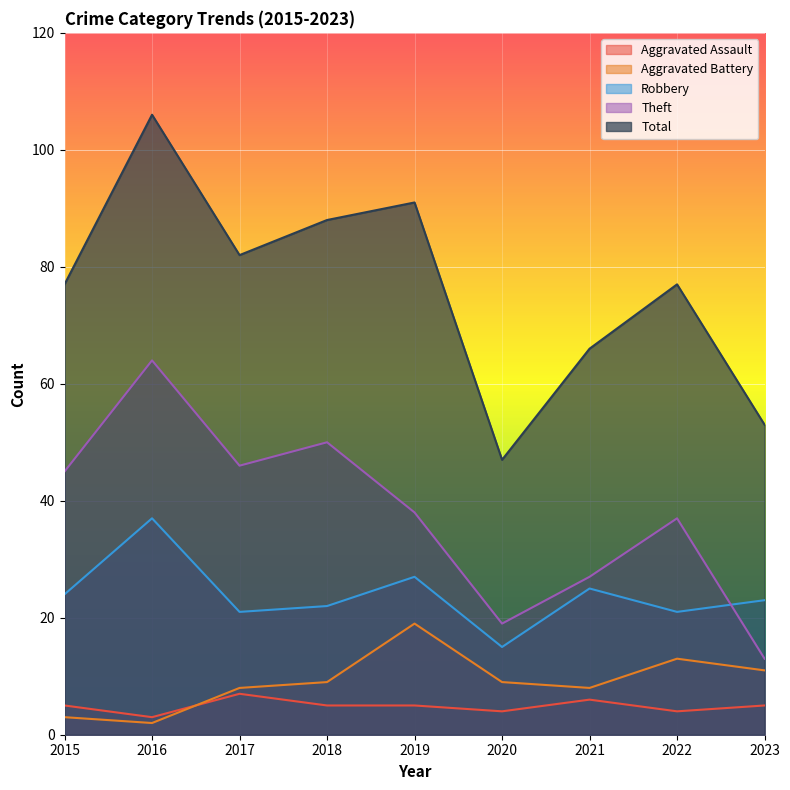

How many data points in Aggravated Assault are above 5?

2